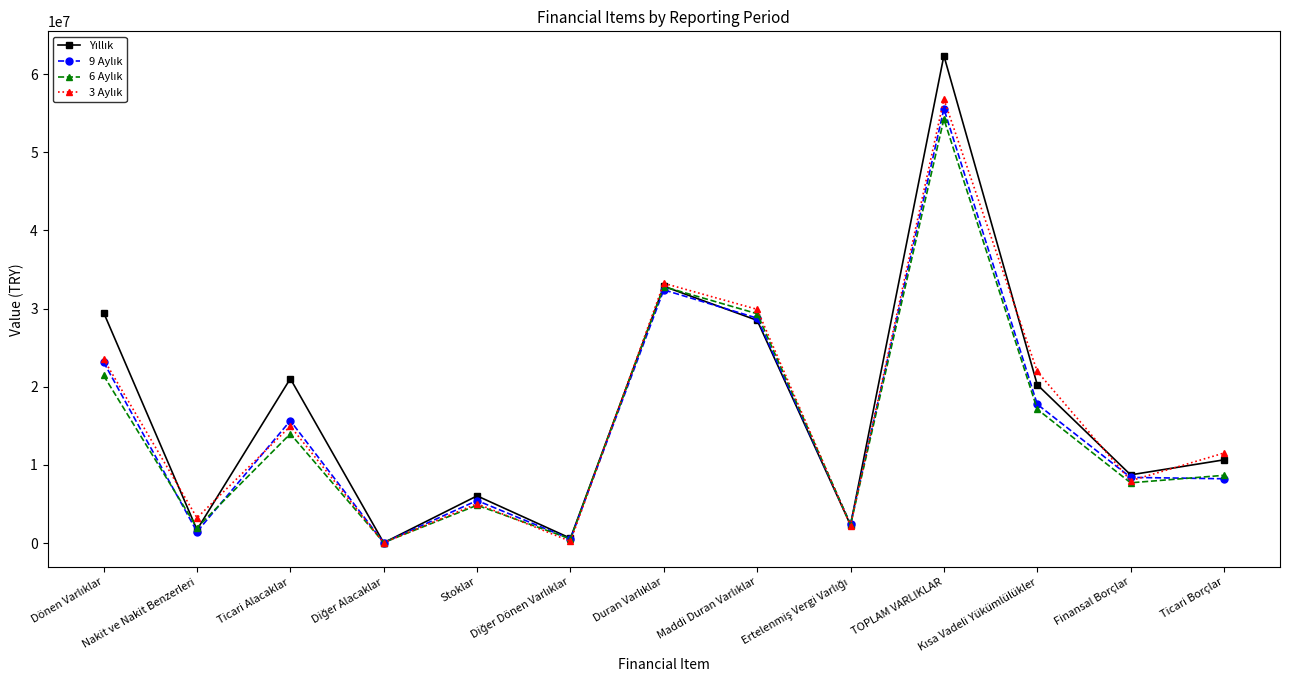

What is the spread (max minus min) of values at Stoklar?

1195194